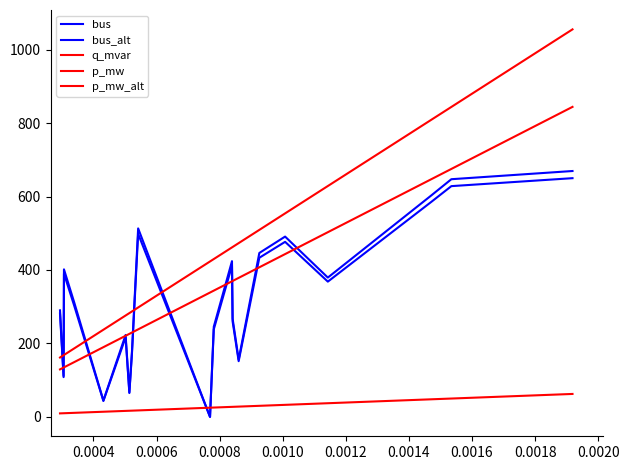

Does the chart display data point markers on the line(s)?

No